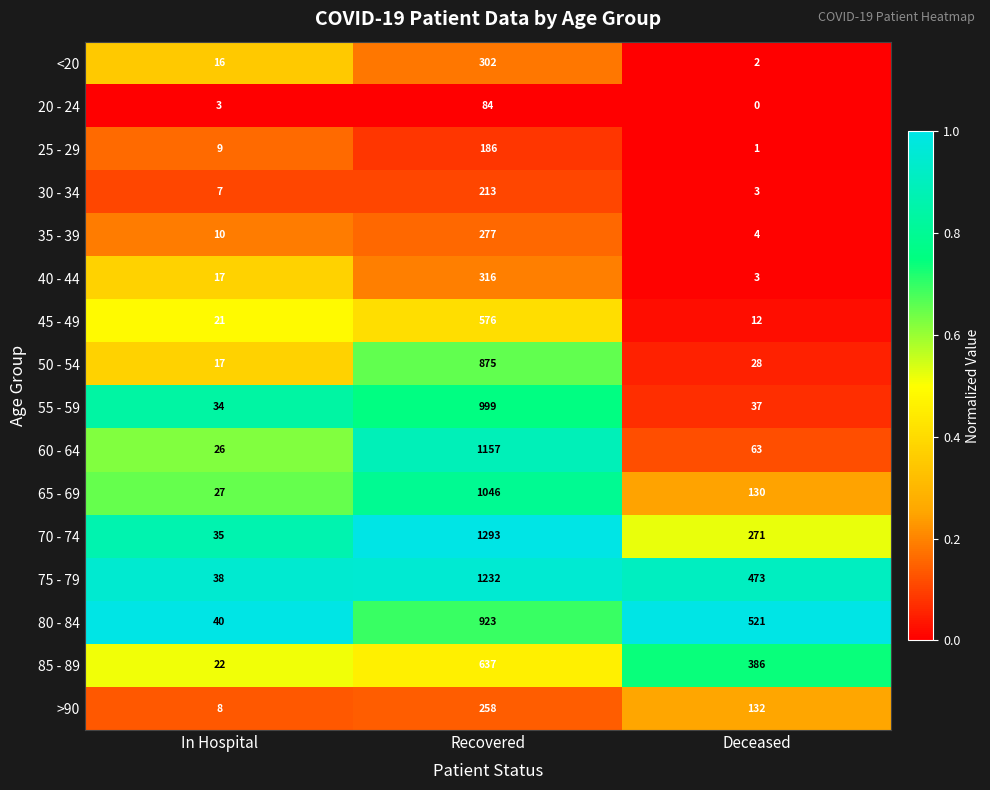

What is the sum of all 50 - 54 values?

920